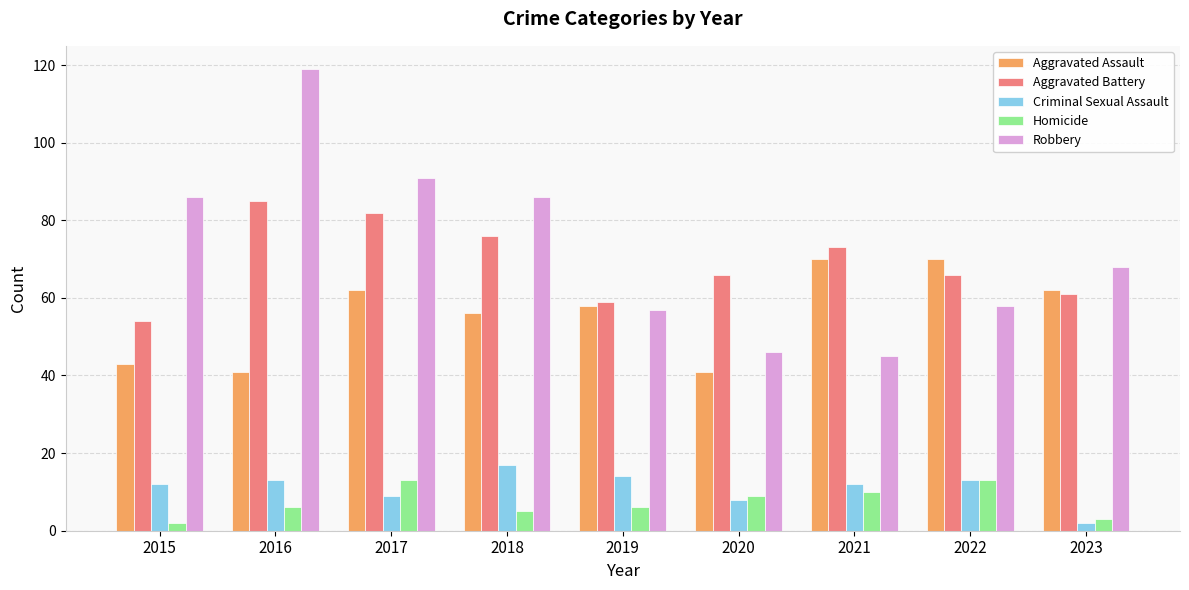

Count the number of categories in the chart.

9